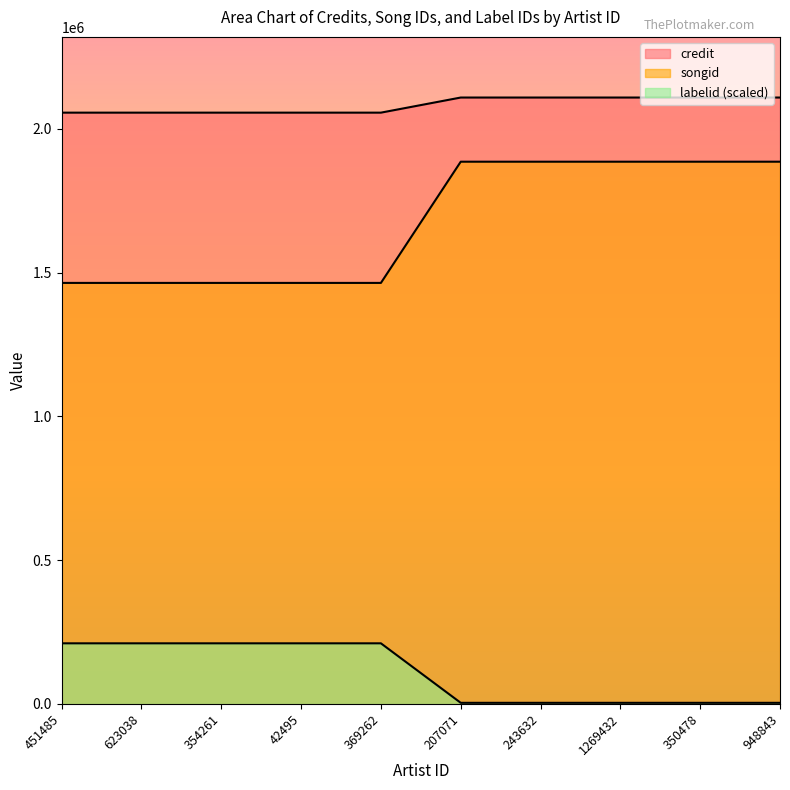

What is the average value of the credit series?

2082081.5